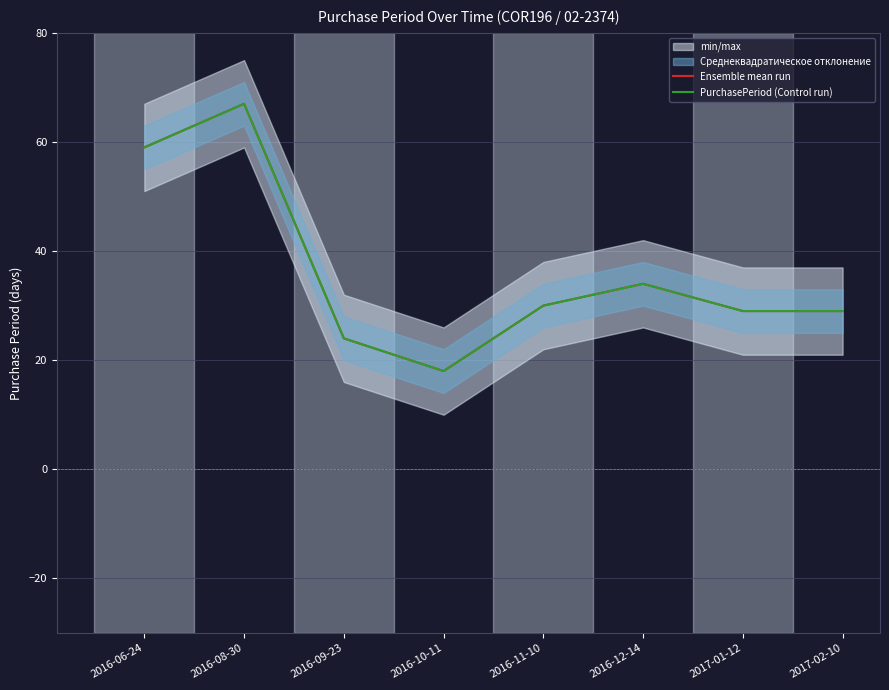

Between 2016-10-11 and 2017-01-12, which is larger?

2017-01-12